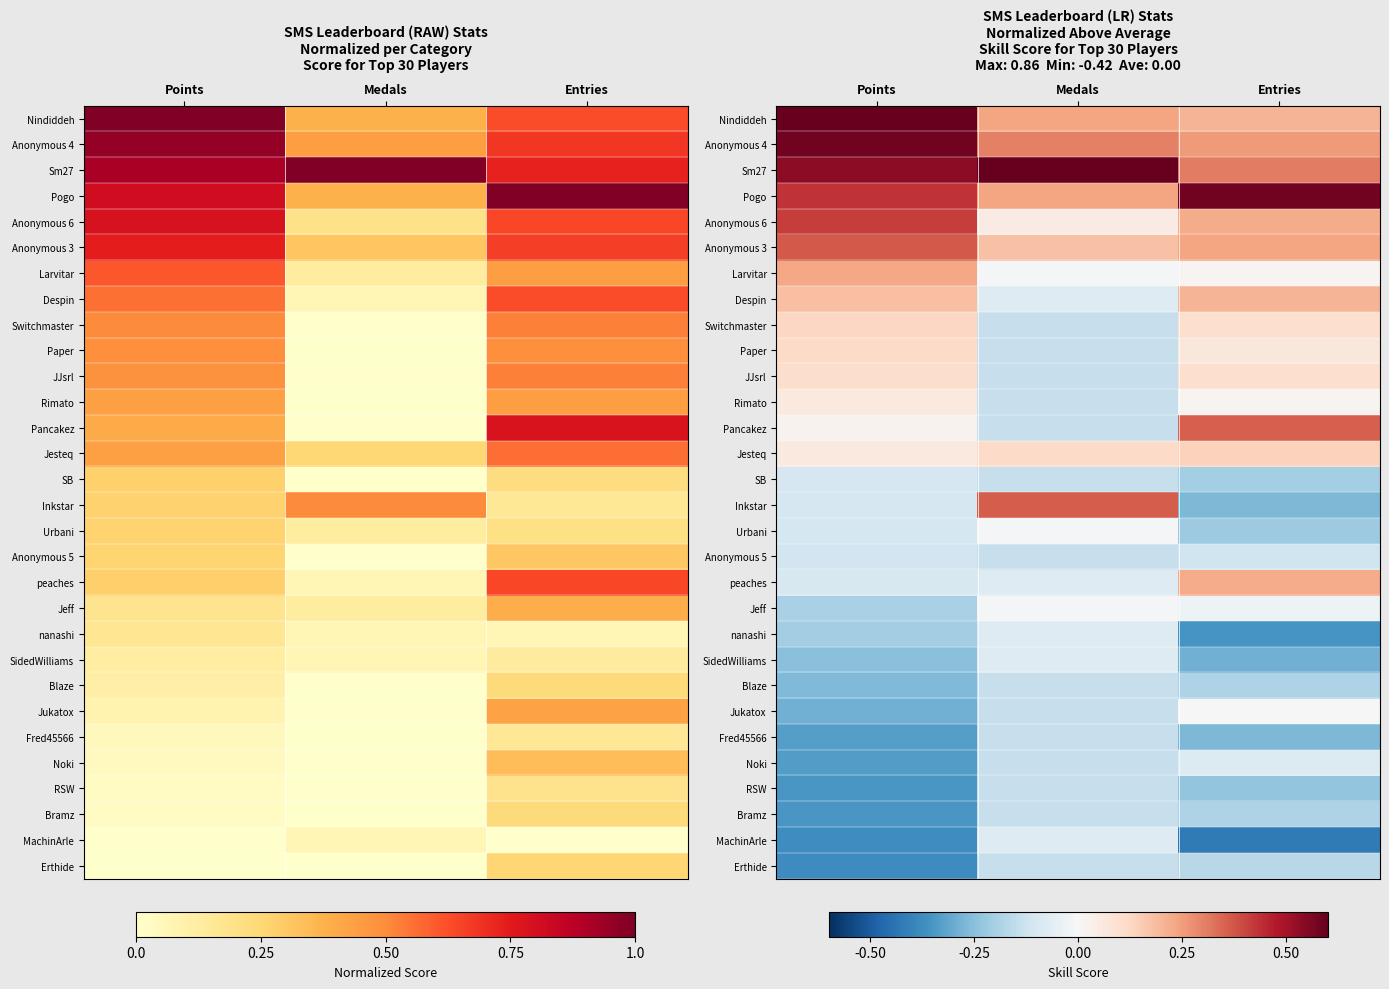

At which label does Inkstar reach its peak?

Medals